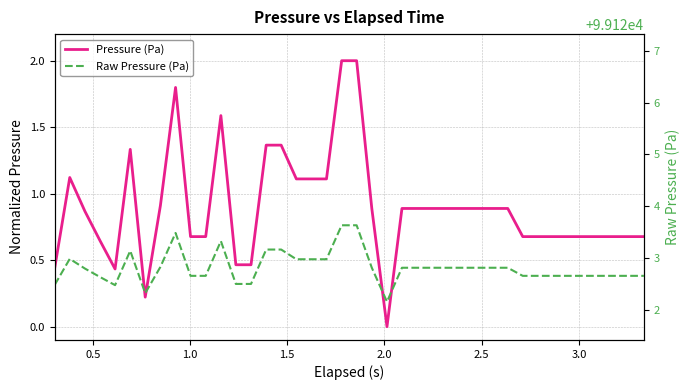

Which series has the widest spread of values?

Pressure (Pa)